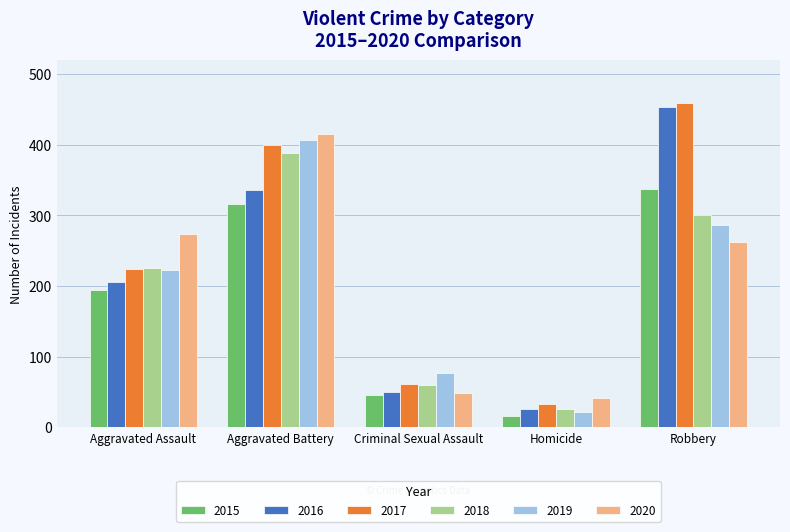

How many groups of bars are there?

5